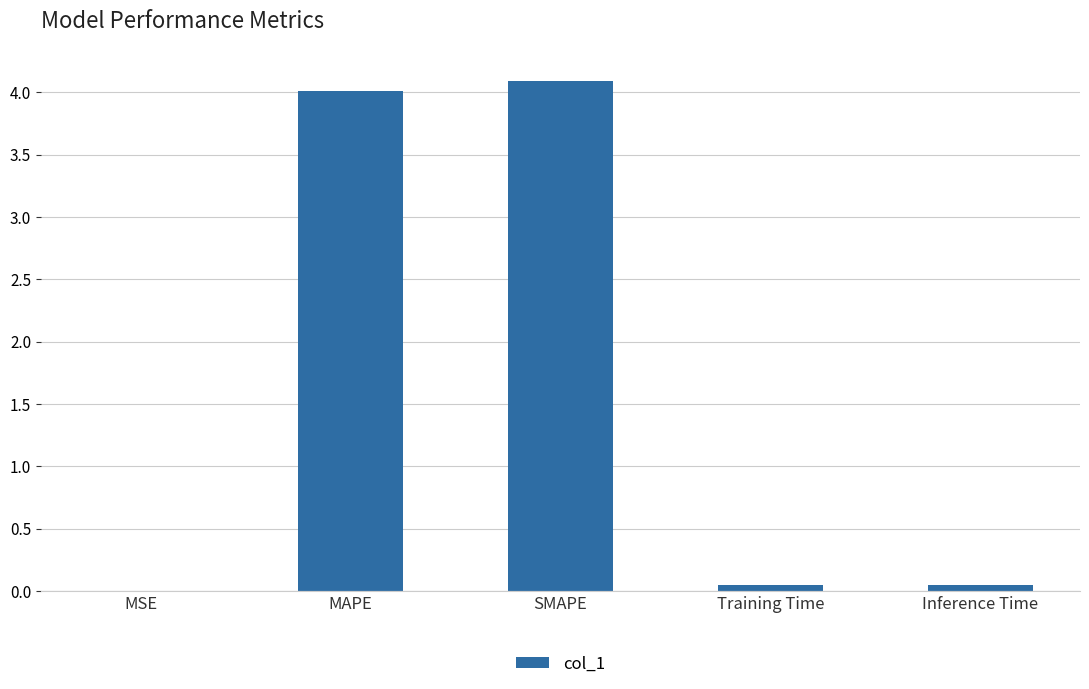

What is the sum of all values?

8.2